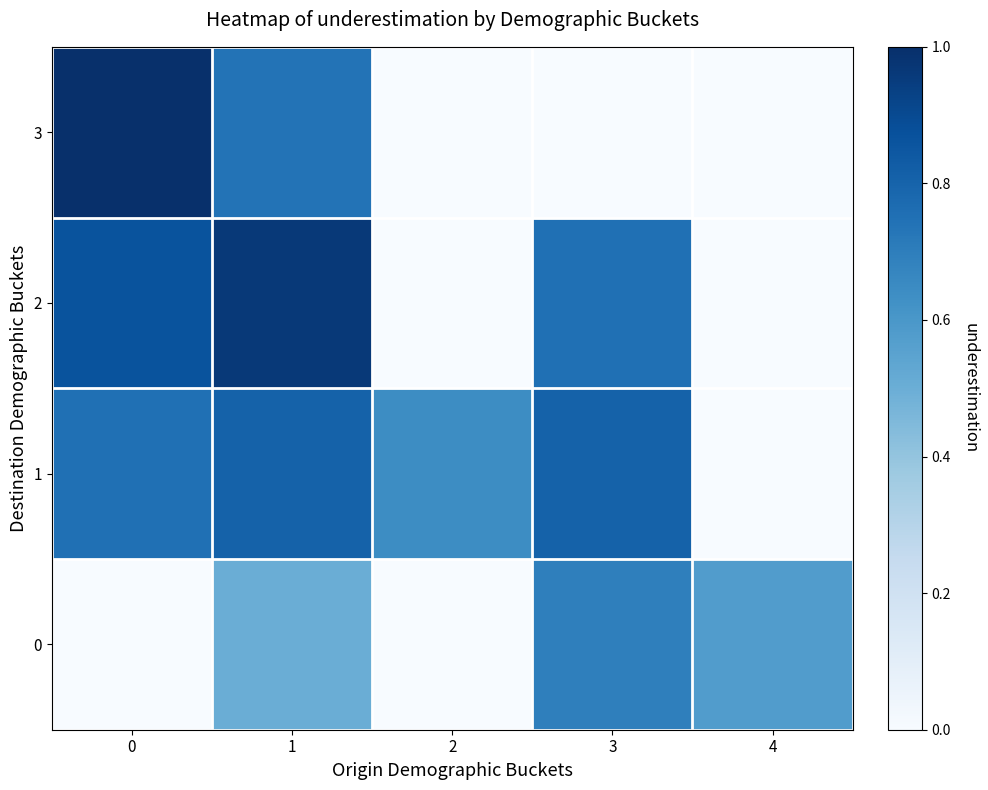

What is the total value across all series at 1?

3.0